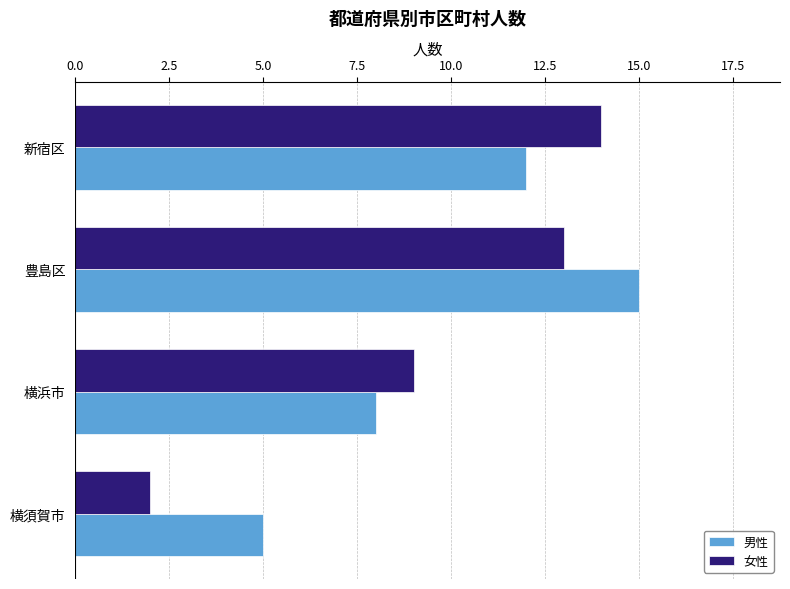

Count the number of data series in this chart.

2